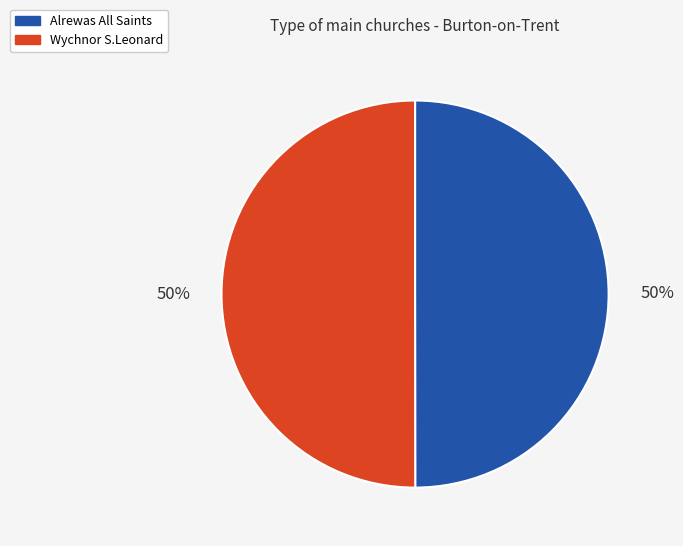

Approximately how many times larger is the value at Wychnor S.Leonard compared to Alrewas All Saints?

1.0